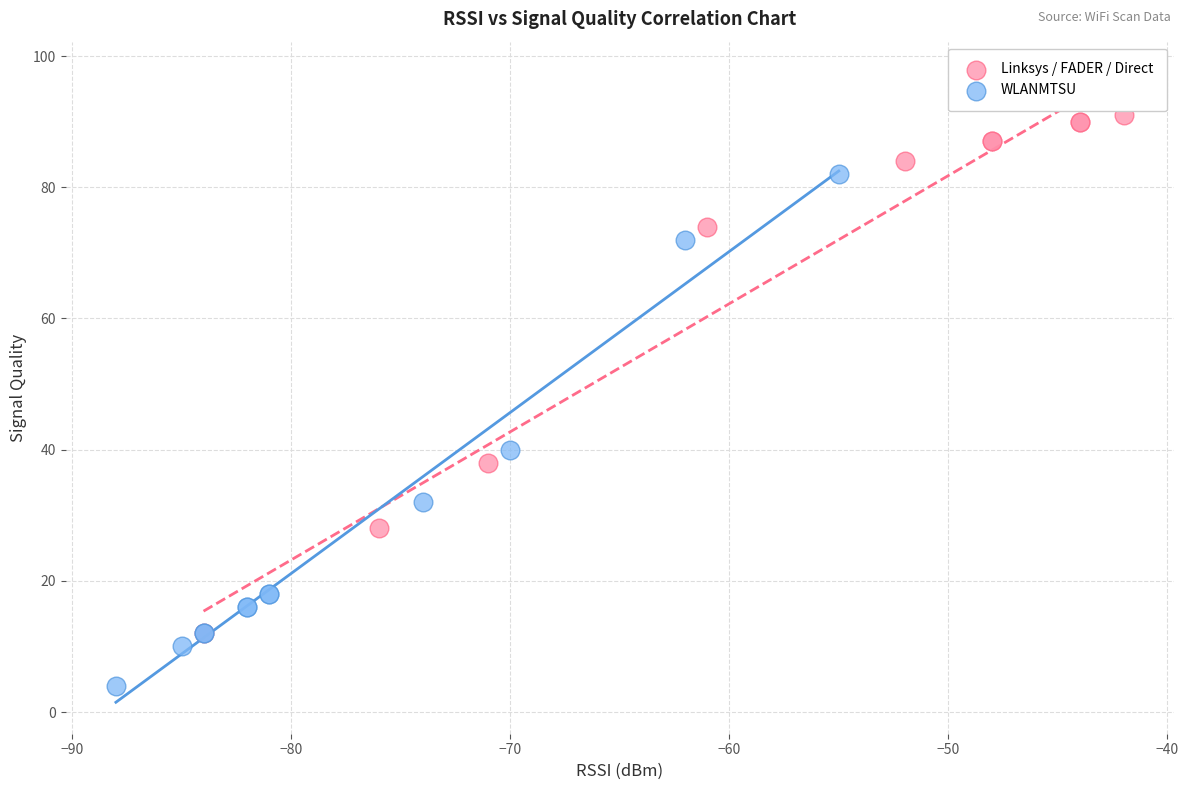

Which series contains the highest Y value?

Linksys / FADER / Direct